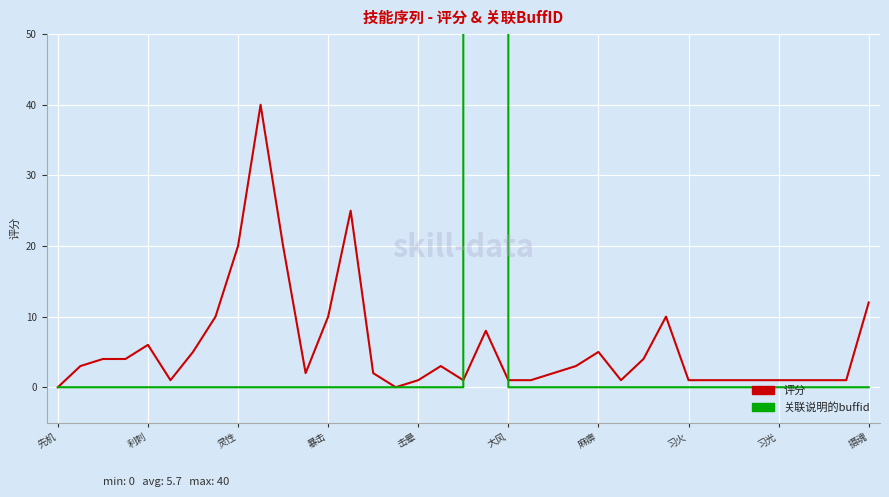

Is the value of 评分 at 17 greater than the value of 关联说明的buffid(k) at 大风?

Yes